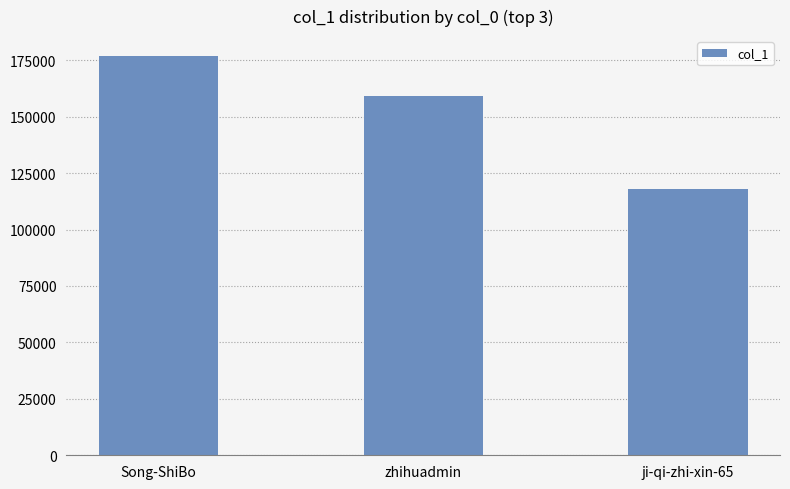

Reading left to right, what are all the values shown in this chart?

Song-ShiBo=176817	zhihuadmin=159321	ji-qi-zhi-xin-65=118134